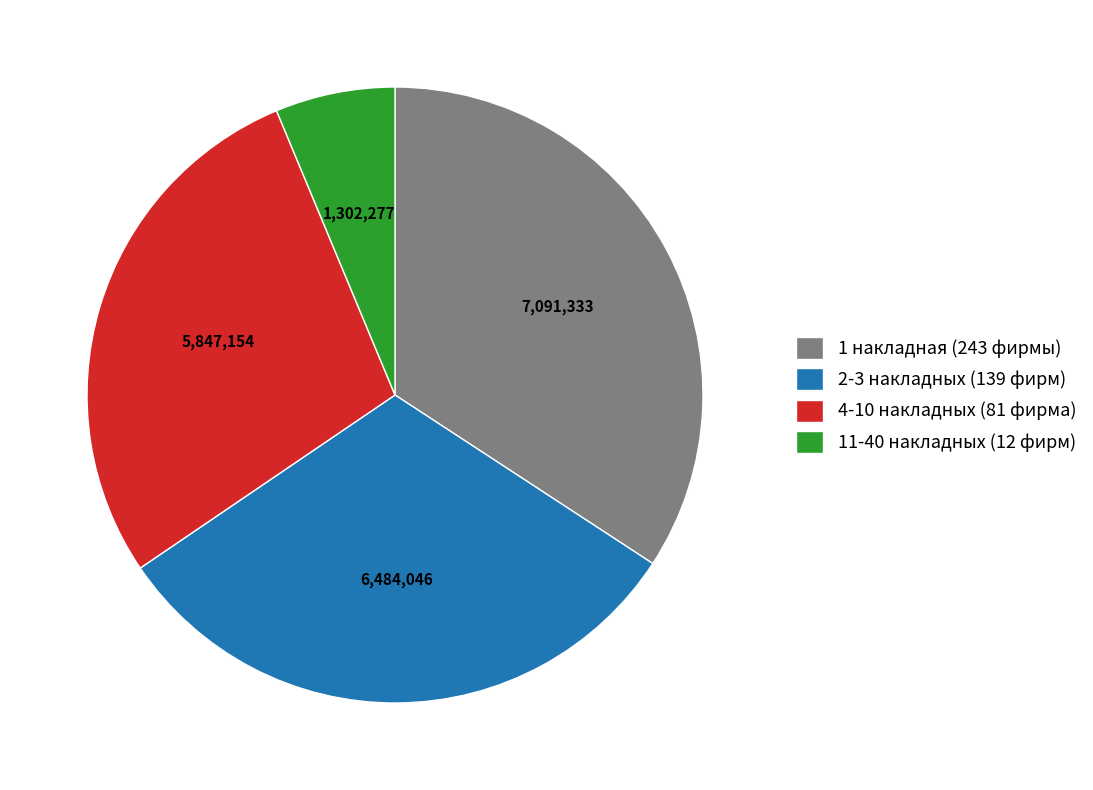

Which slice is the largest?

1 накладная (243 фирмы)